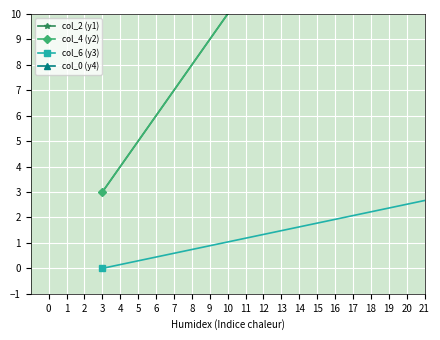

How many lines are shown in the chart?

4